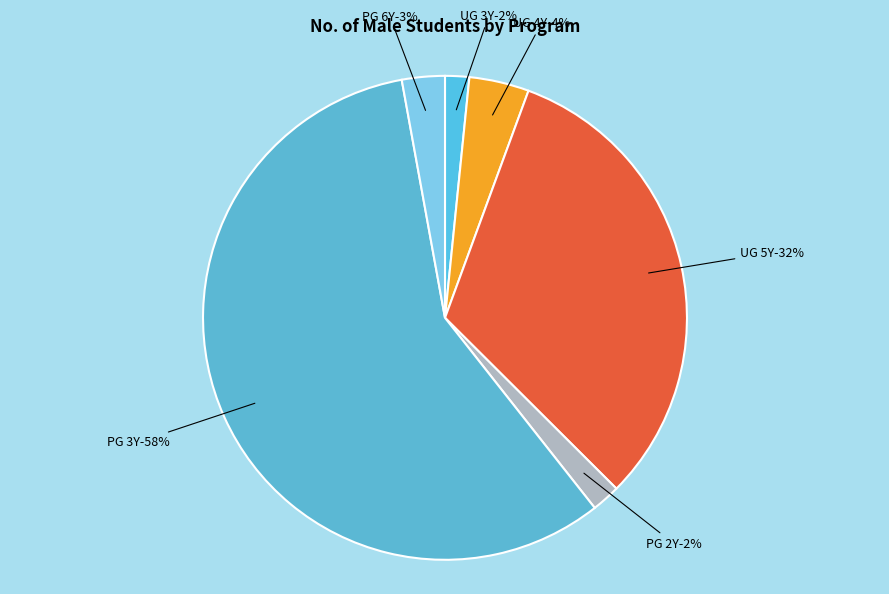

To the nearest percent, what portion does PG [6 Year Program(s)] represent?

3%